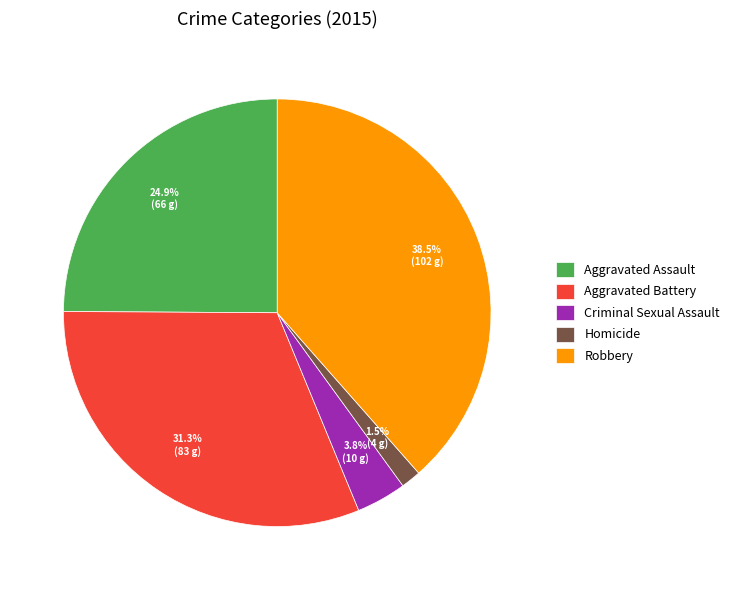

Approximately how many times larger is the value at Aggravated Assault compared to Aggravated Battery?

0.8